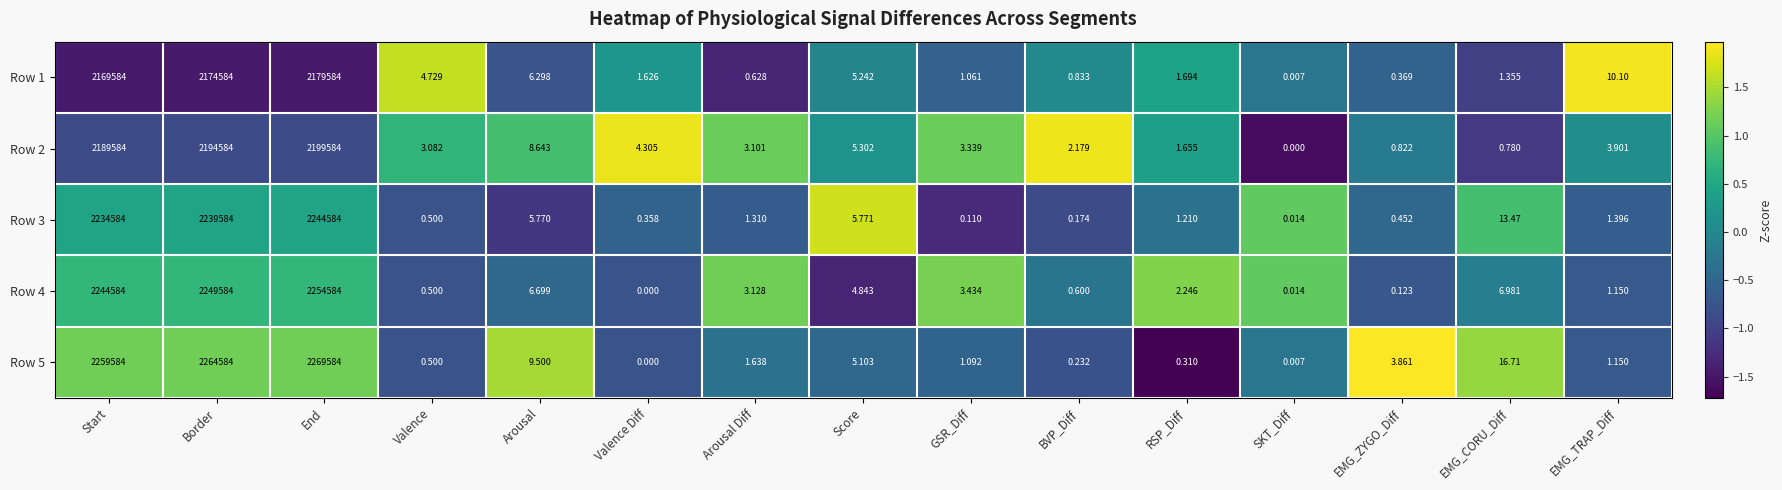

At how many categories does at least one series exceed 0?

15